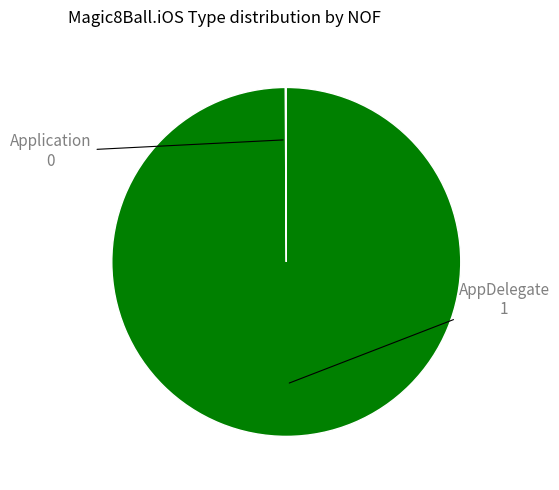

Which slice represents more than half of the pie?

AppDelegate